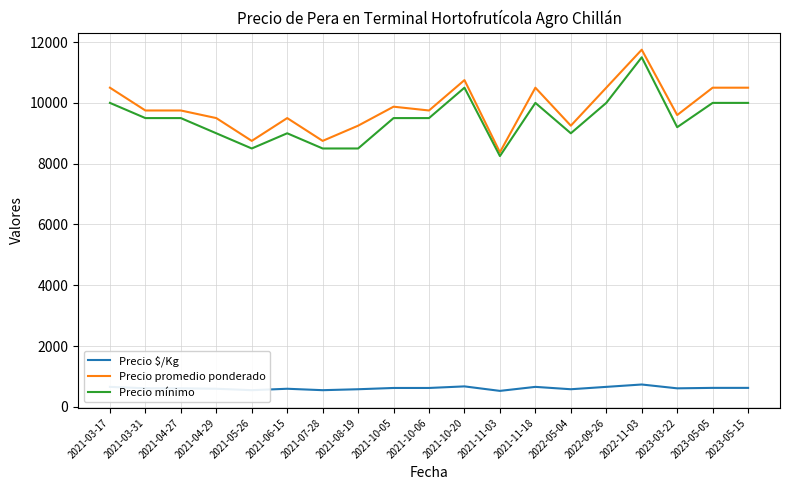

At 2023-03-22, list the series in order from largest to smallest.

Precio promedio ponderado, Precio mínimo, Precio $/Kg